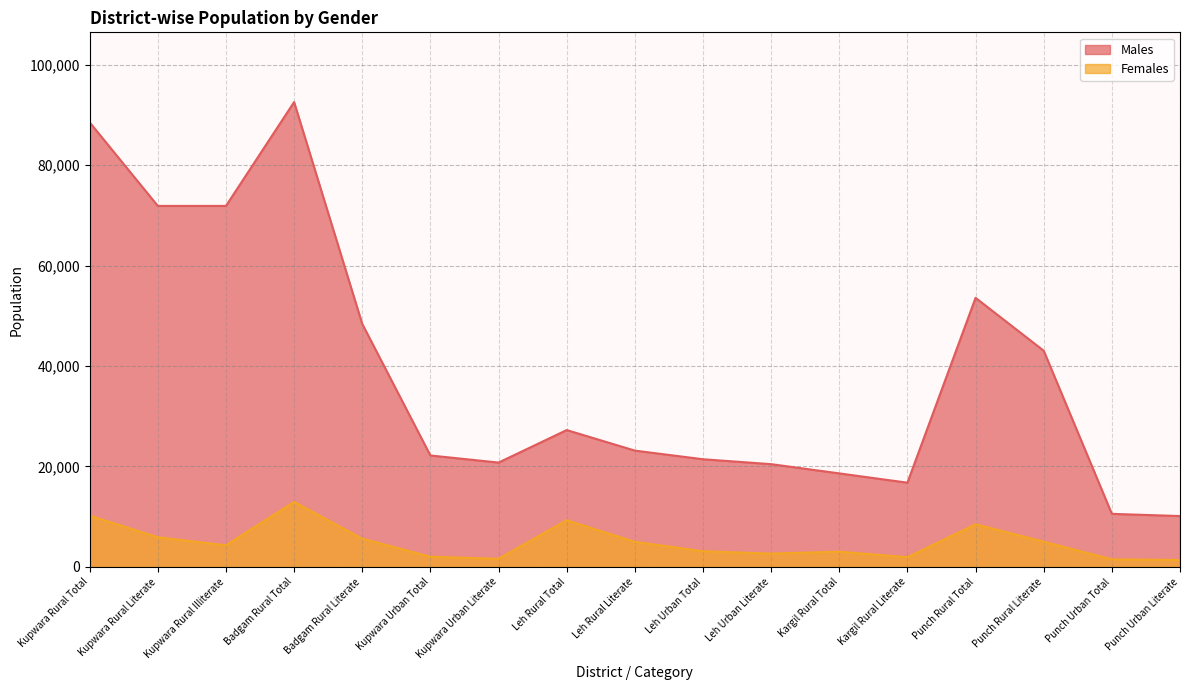

What are all the series names shown in the legend?

Males, Females